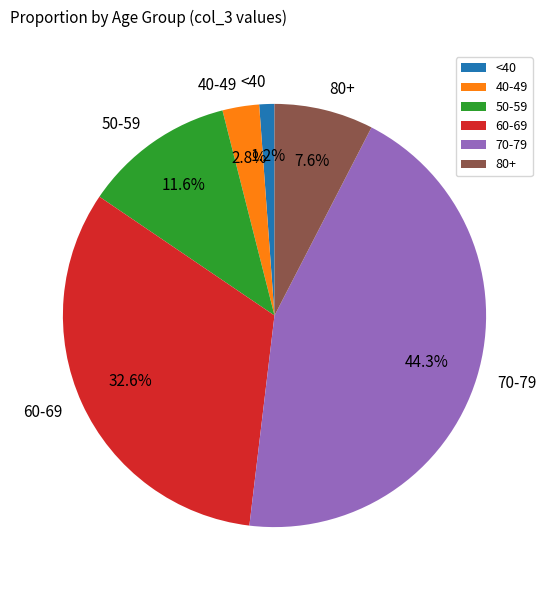

Does <40 represent more than half of the total?

No